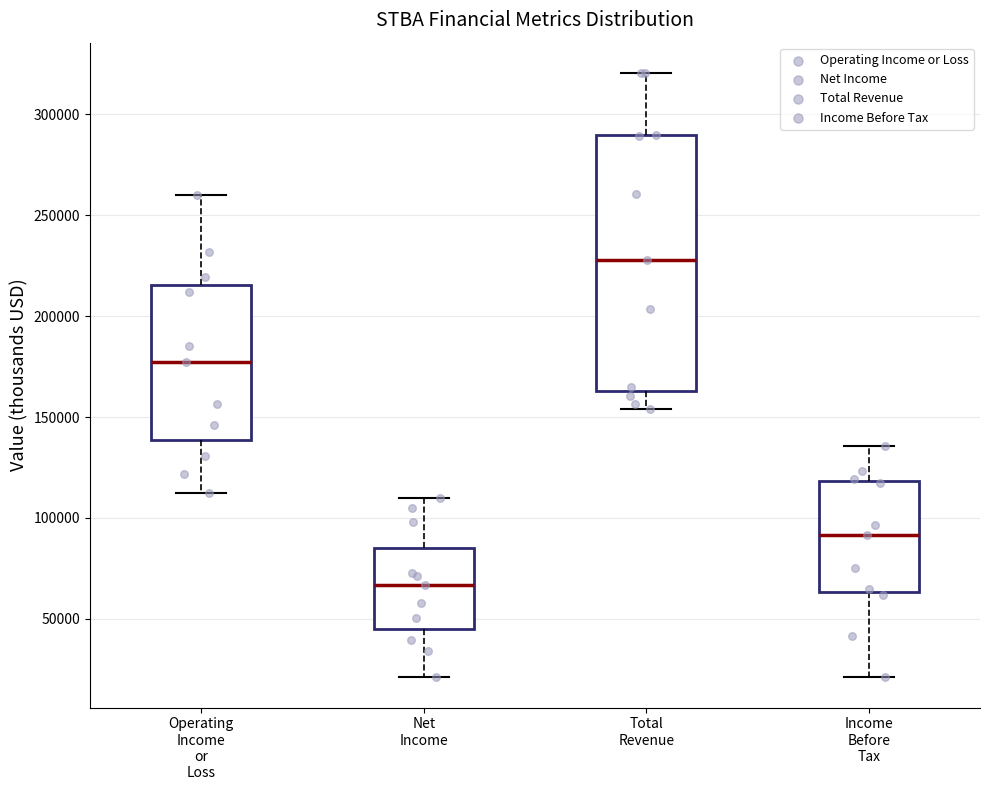

Which box's median line is the highest?

Total Revenue